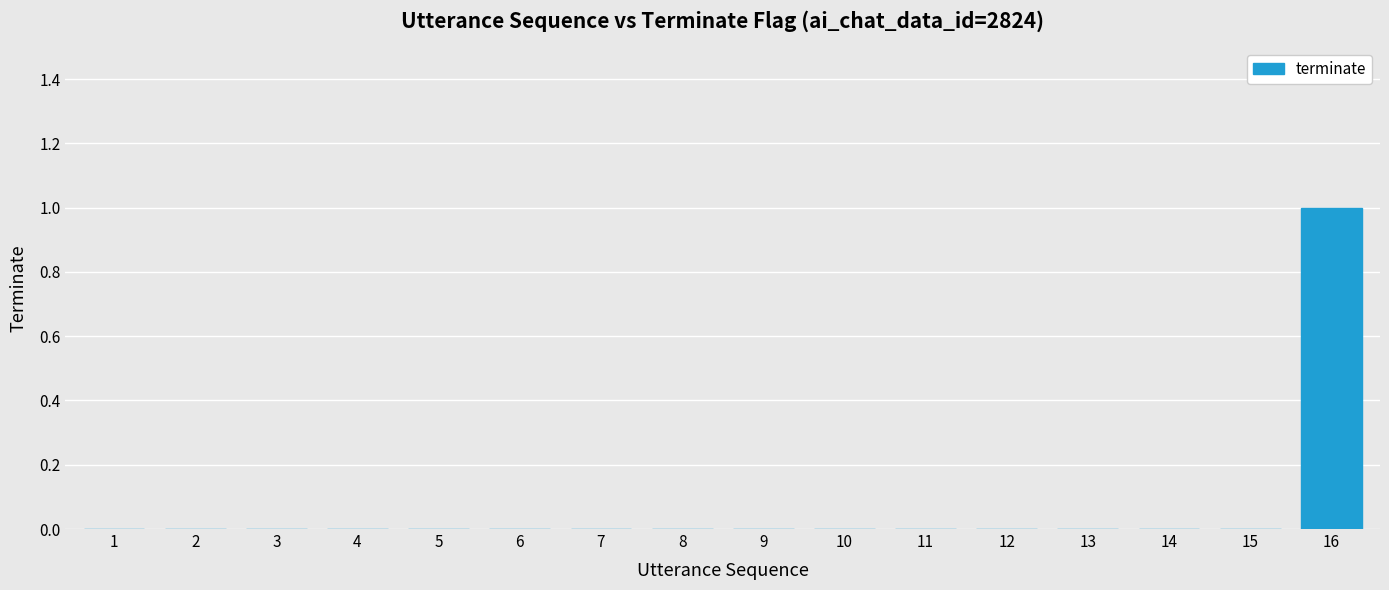

Reading left to right, extract all data points from this chart.

1=0	2=0	3=0	4=0	5=0	6=0	7=0	8=0	9=0	10=0	11=0	12=0	13=0	14=0	15=0	16=1